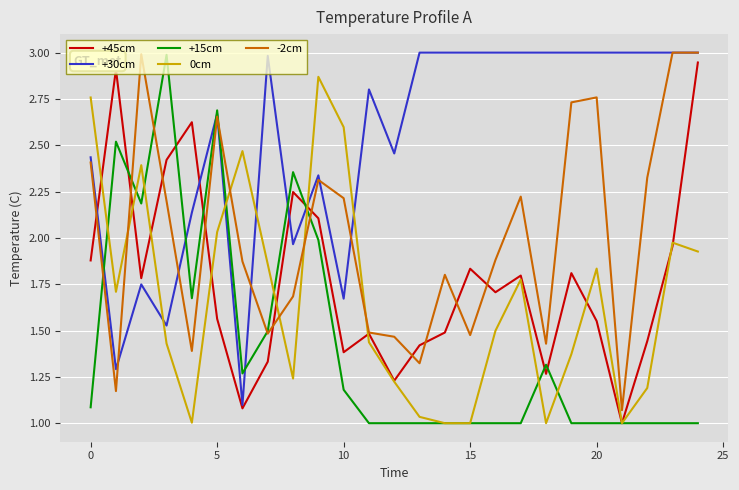

What is the highest value of the +15cm series?

3.0